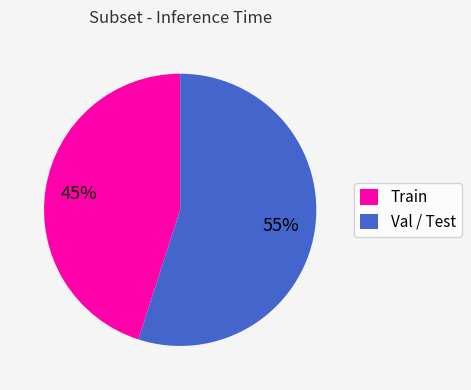

Between Train and Val / Test, which is larger?

Val / Test